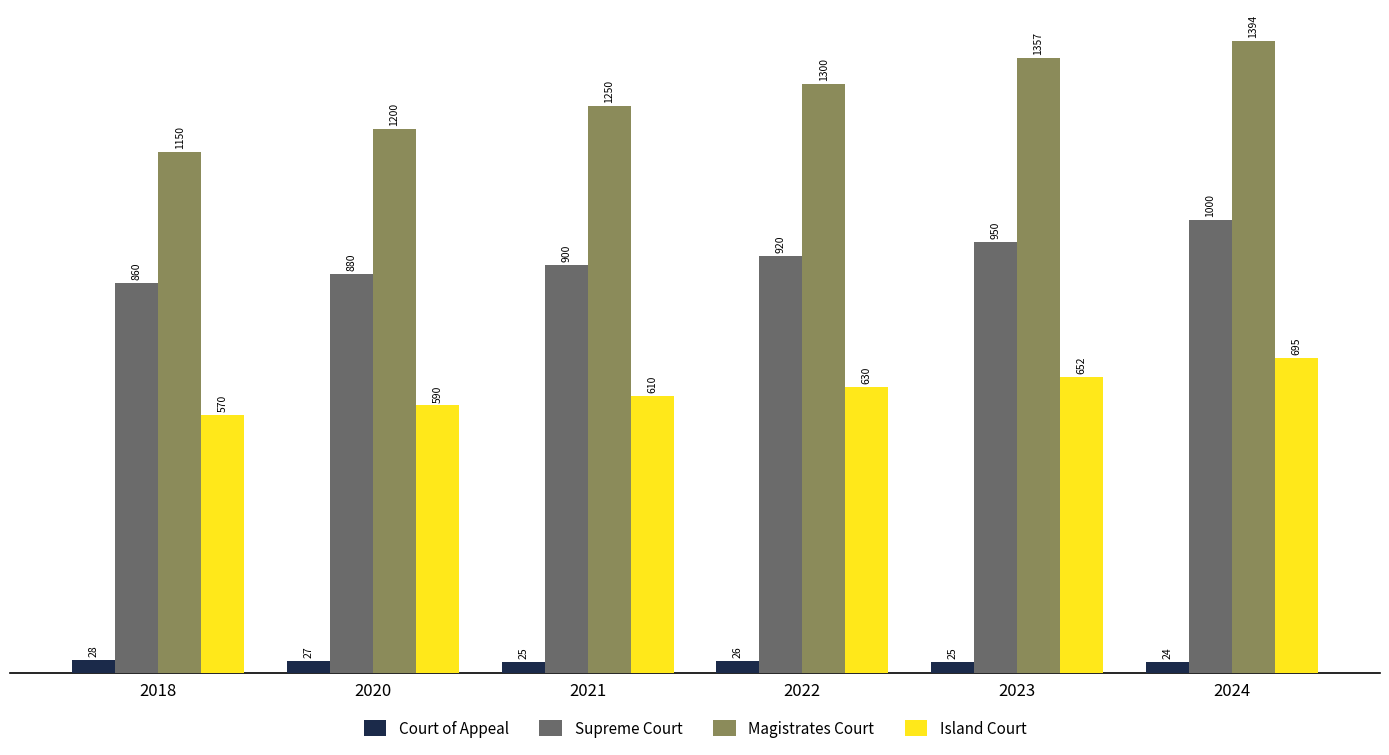

Which series has the largest total across all categories?

Magistrates Court